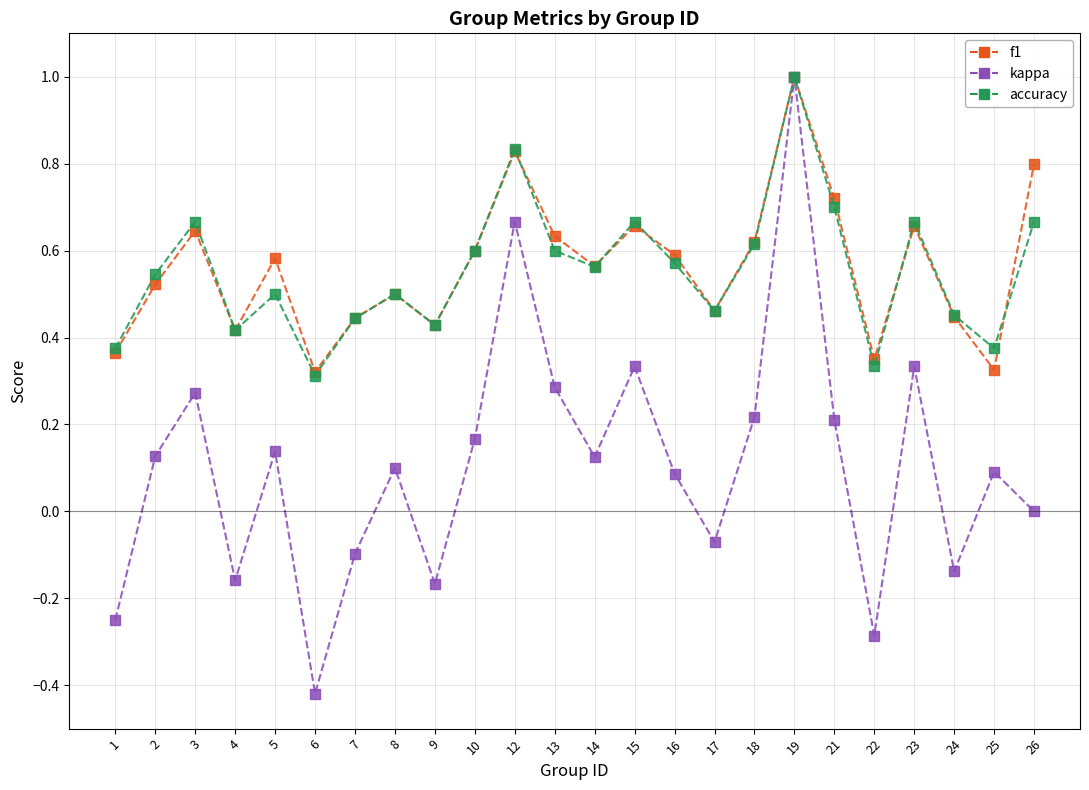

At which category does f1 reach its first local valley?

4